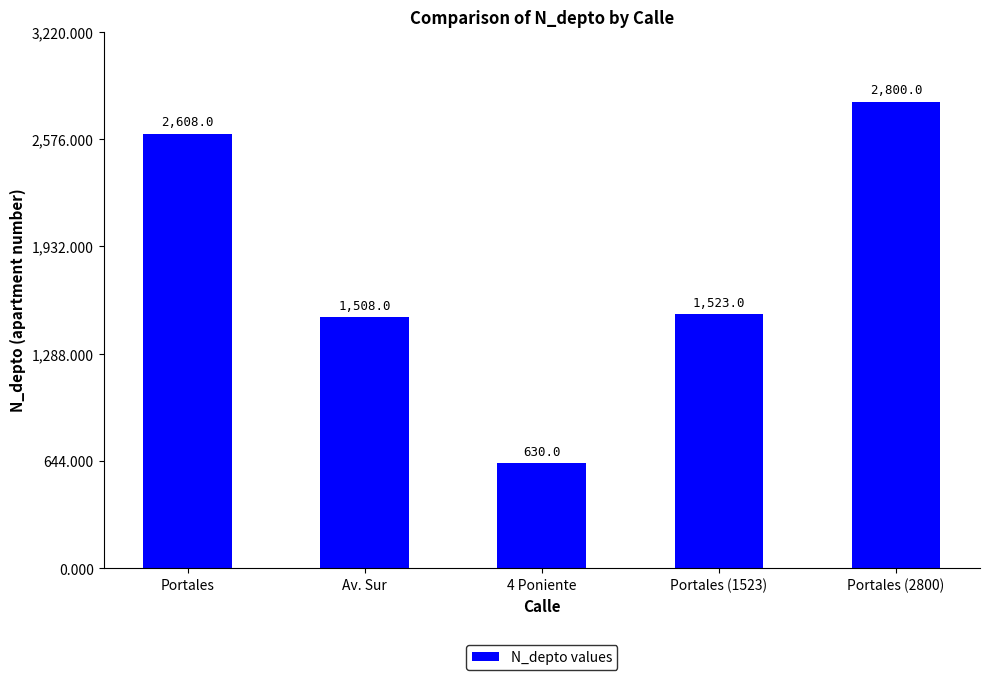

At which label is the value closest to 1715?

Portales (1523)